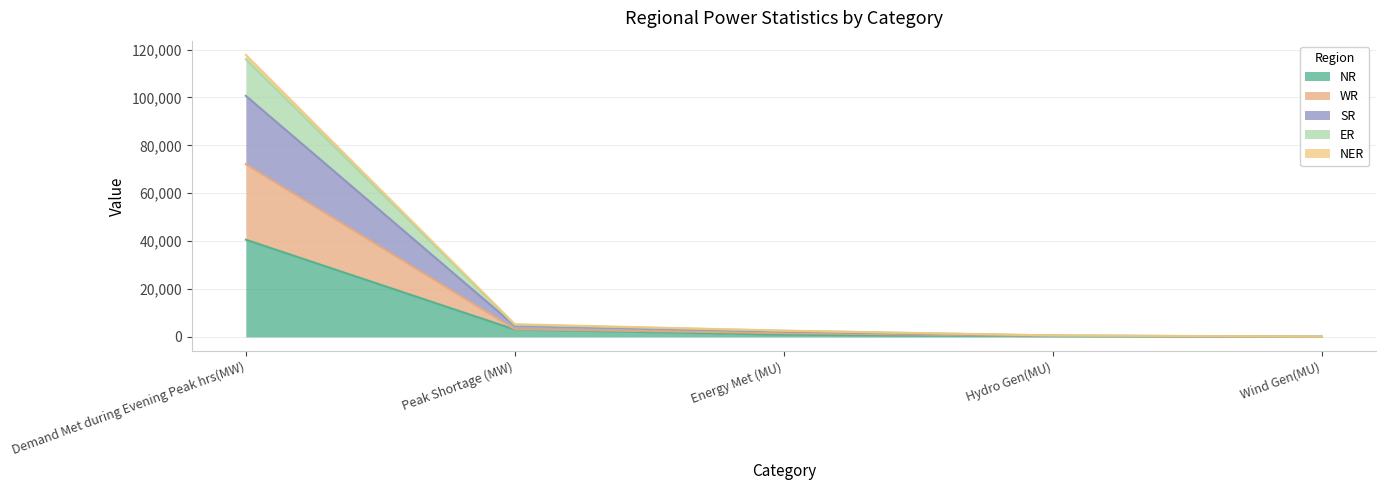

The value of NR at Hydro Gen(MU) is 201. True or false?

False